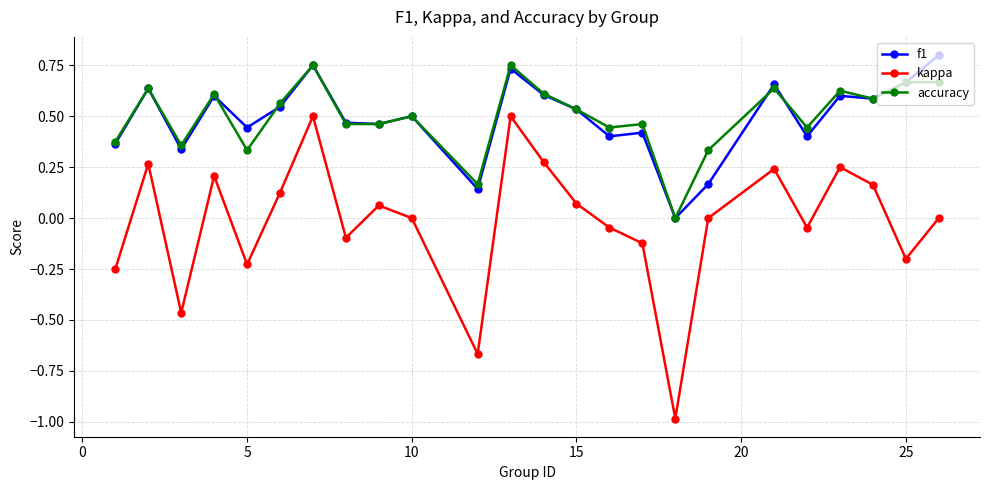

True or false: accuracy and kappa cross at least once.

False